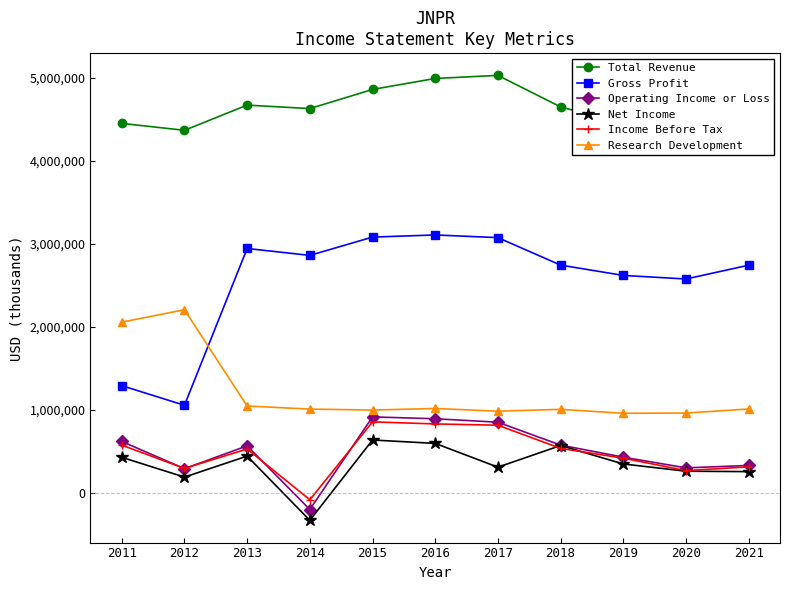

What is the value of the Total Revenue point at the 2nd from the left?

4365400